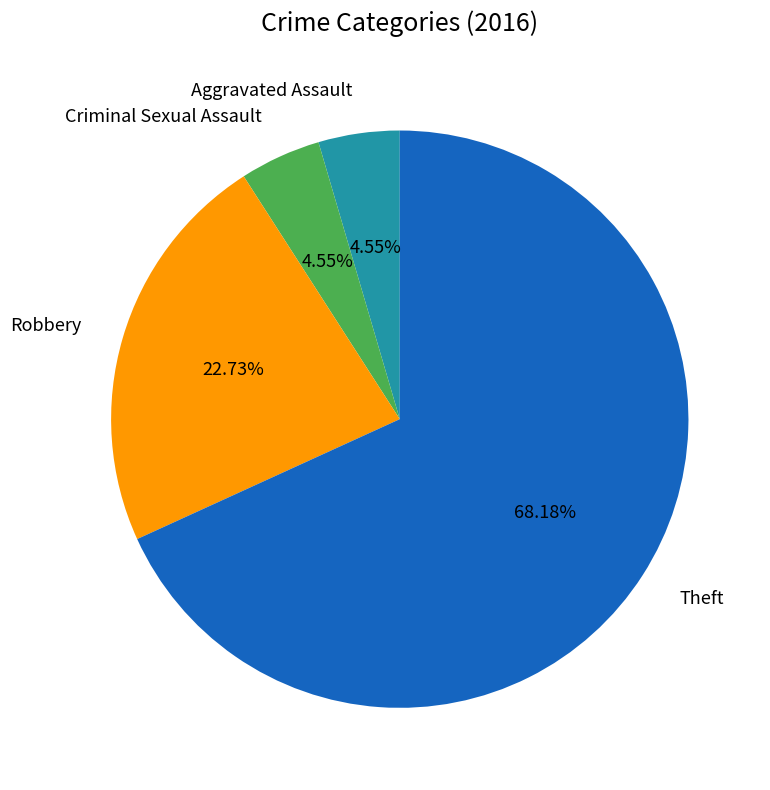

Rank the categories by value from lowest to highest.

Aggravated Assault, Criminal Sexual Assault, Robbery, Theft